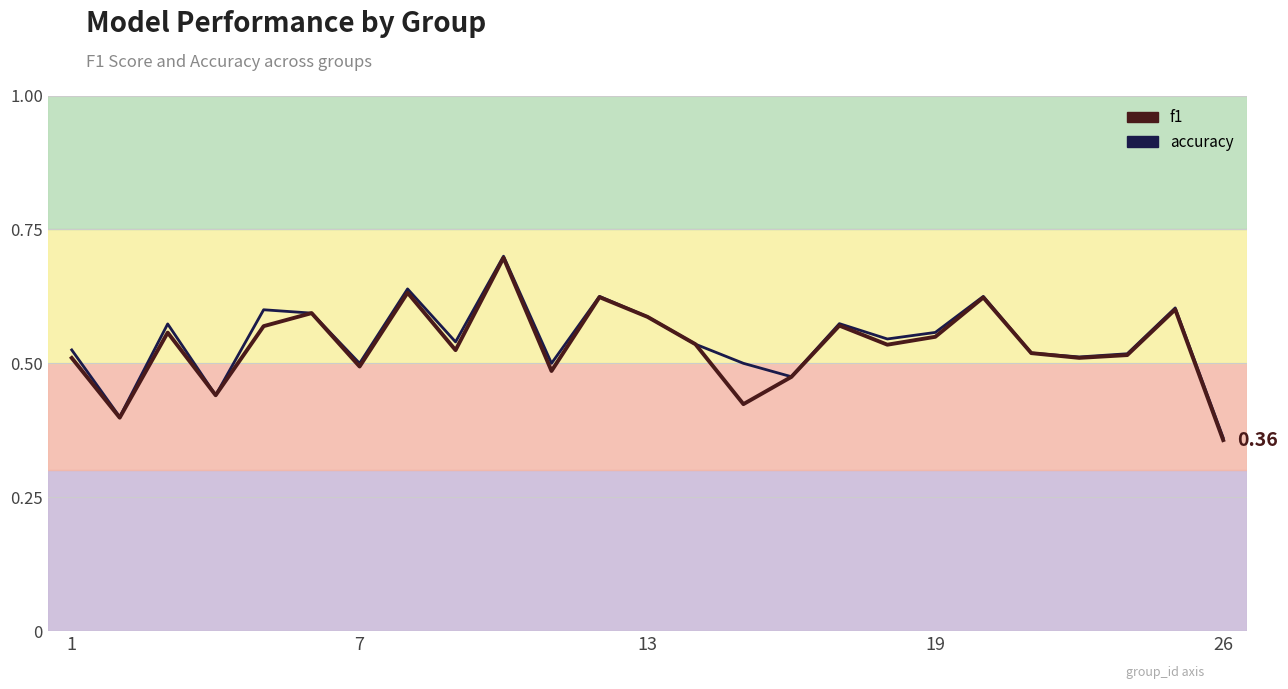

What is the difference between the second highest and minimum values in the f1 series?

0.3